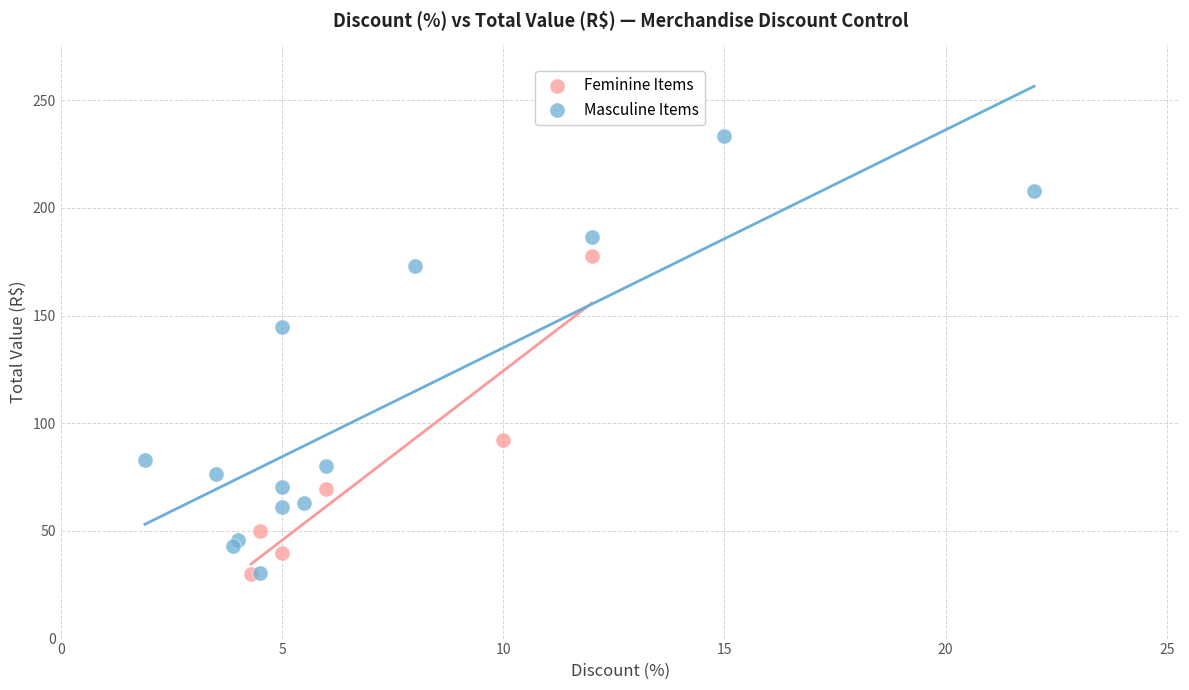

Which series reaches the maximum Y coordinate?

Masculine Items